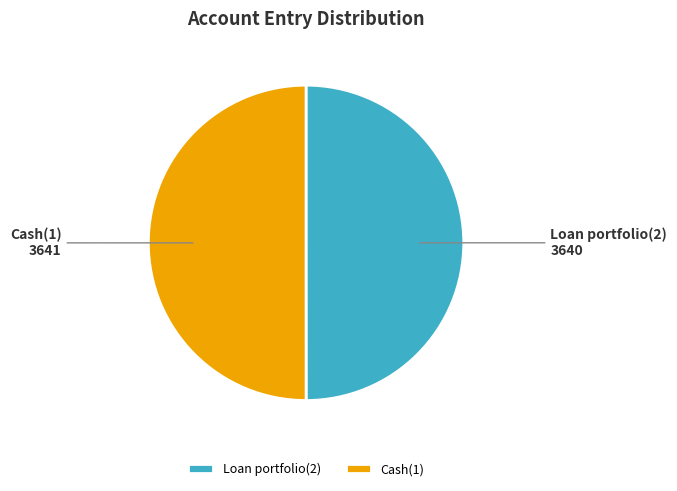

Combined, do Cash(1) and Loan portfolio(2) account for over 50%?

Yes